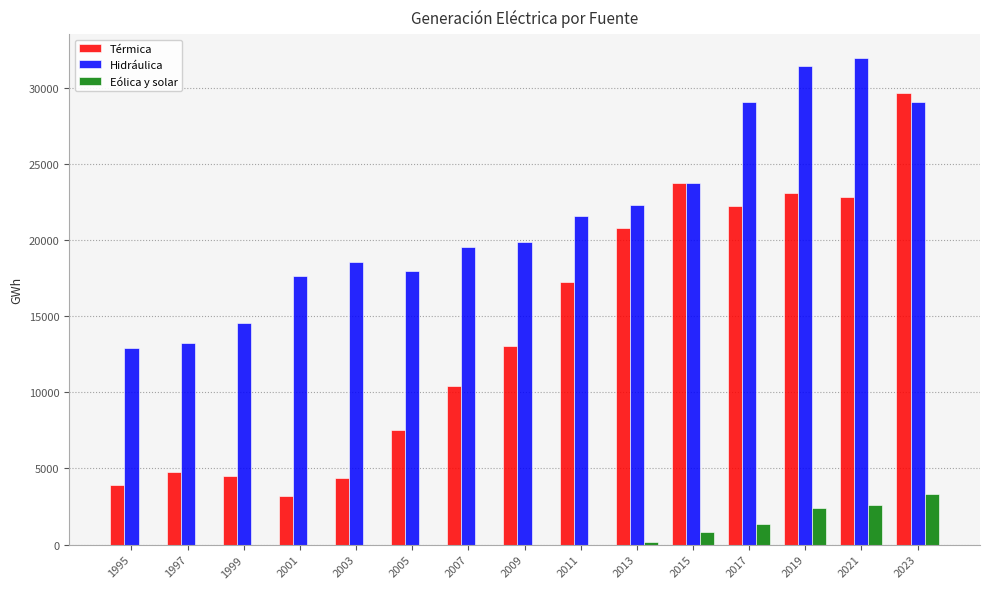

What value does the Hidráulica series have at 2023?

29087.6